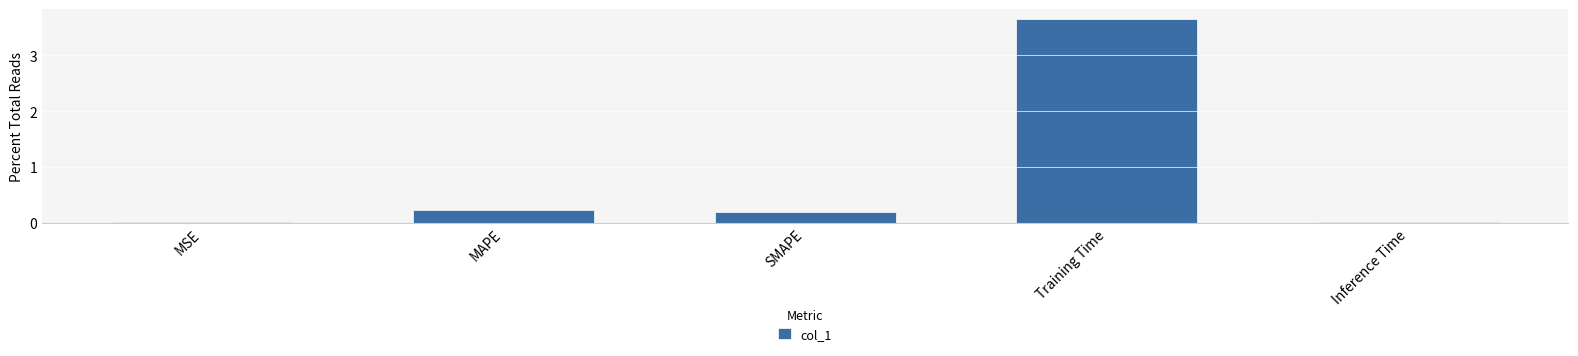

What is the sum of all values?

4.1